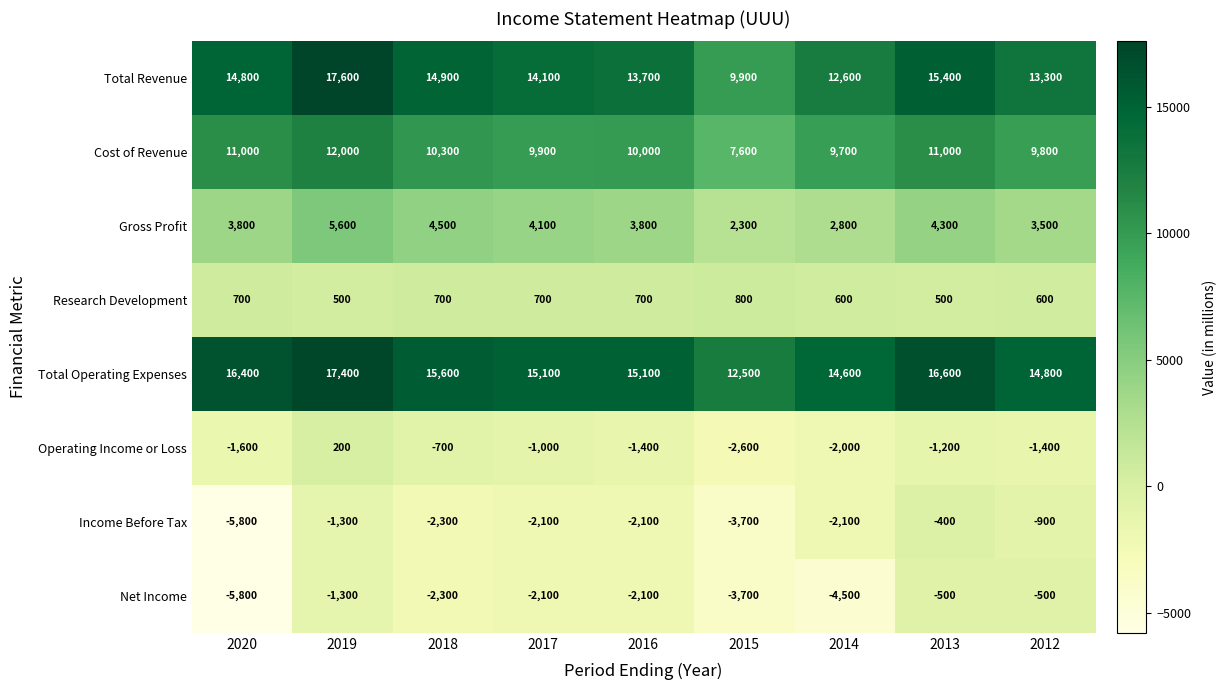

The value of Research Development at 2015 is 1225. True or false?

False